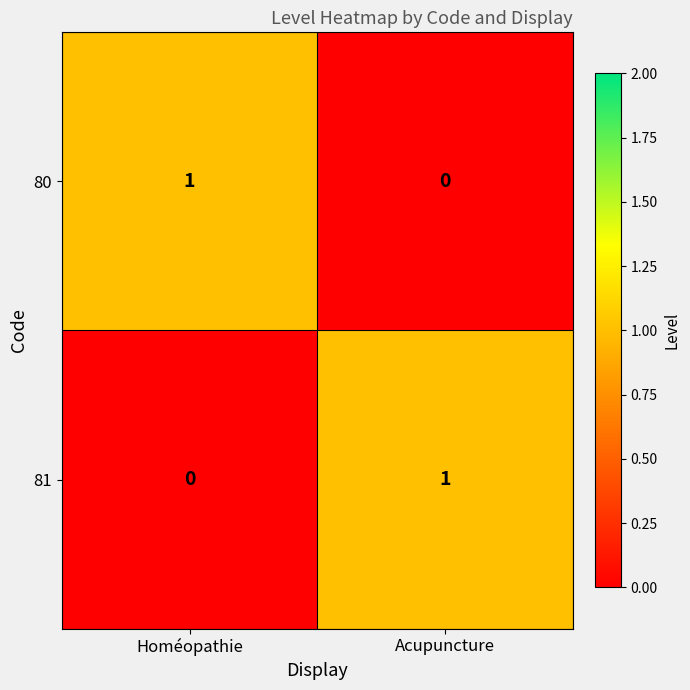

Rank the series at Homéopathie from lowest to highest value.

81, 80